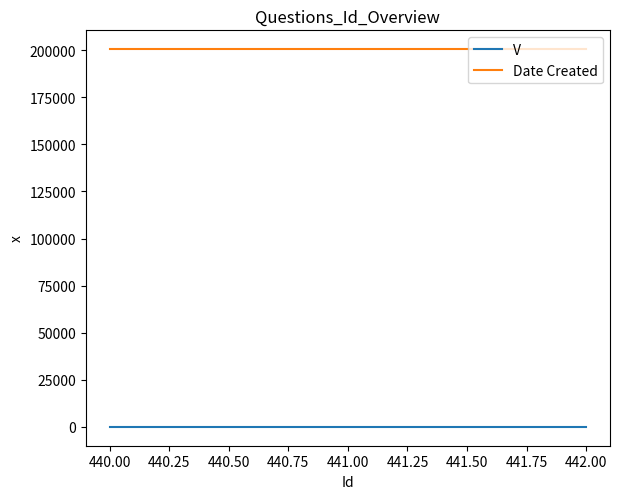

What is the highest value of the Date Created series?

200504